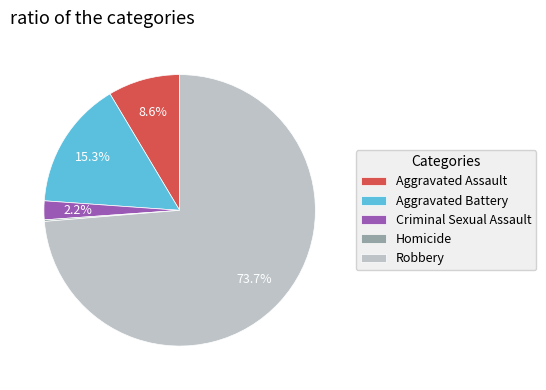

Between Criminal Sexual Assault and Robbery, which is larger?

Robbery